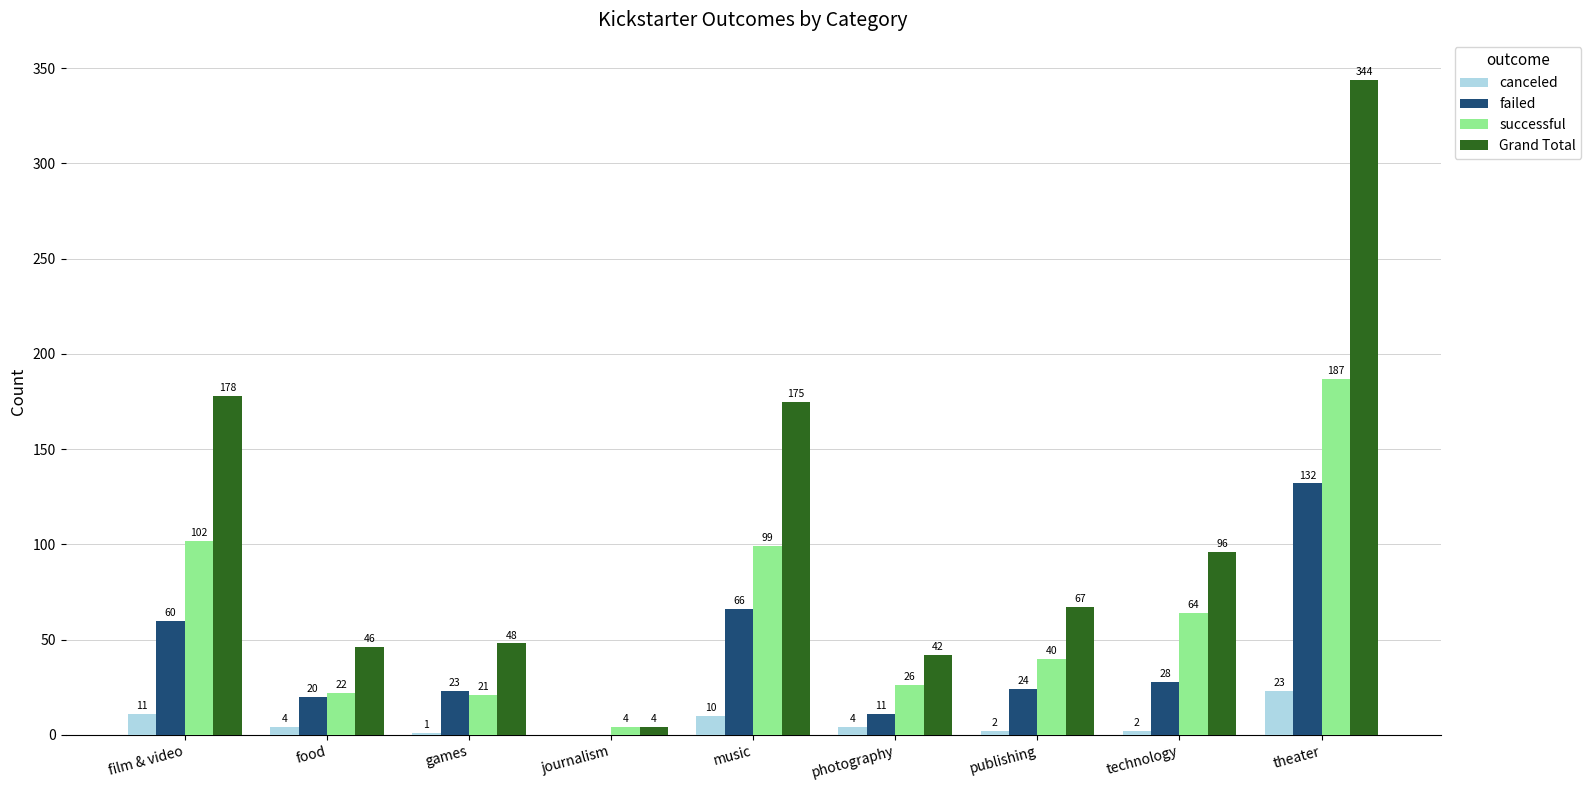

Which series has the largest total across all categories?

Grand Total